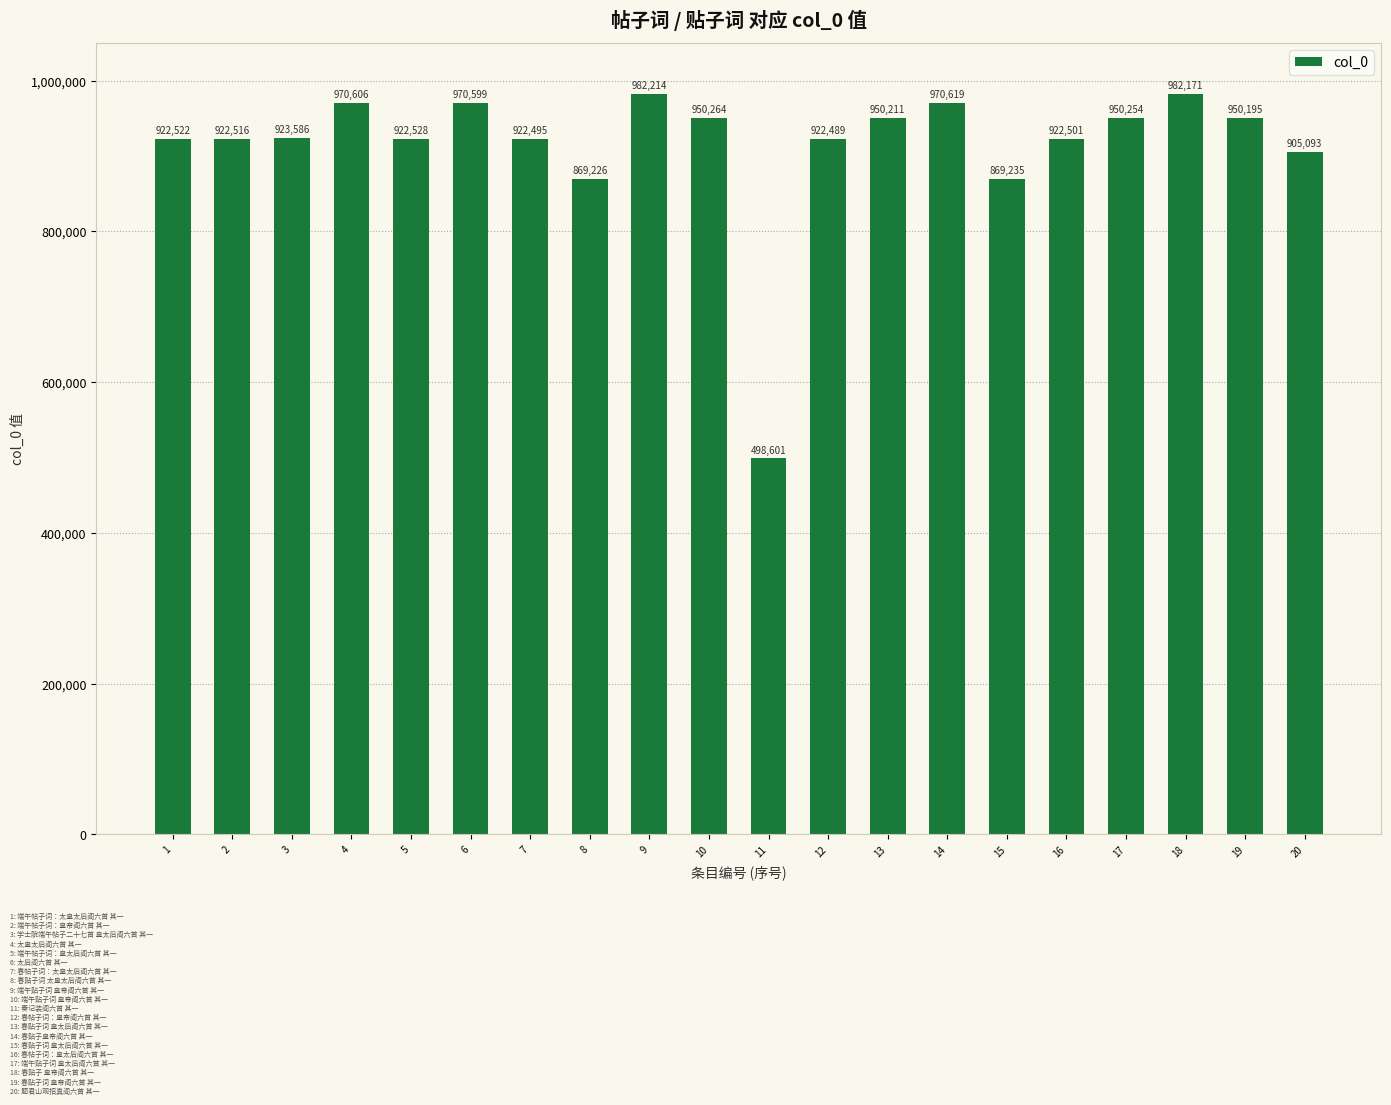

Is it true that the value at 16 is 1630083?

False